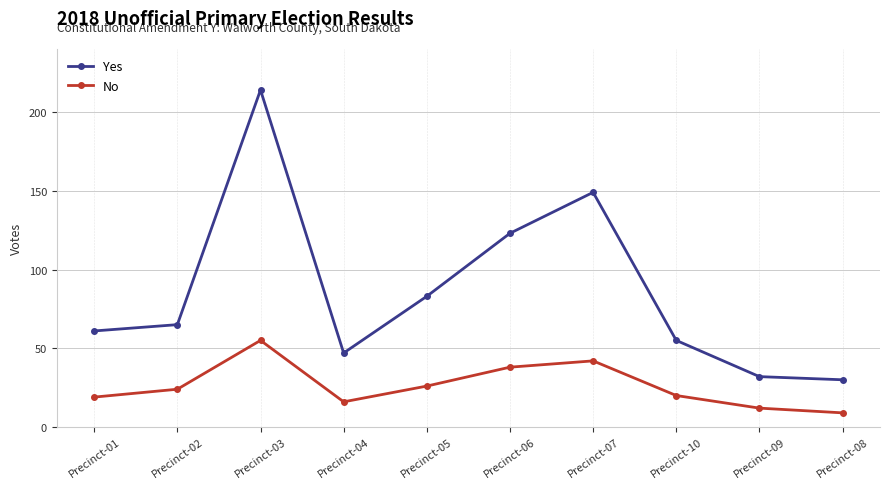

What is the difference between the maximum and second lowest values in the Yes series?

182